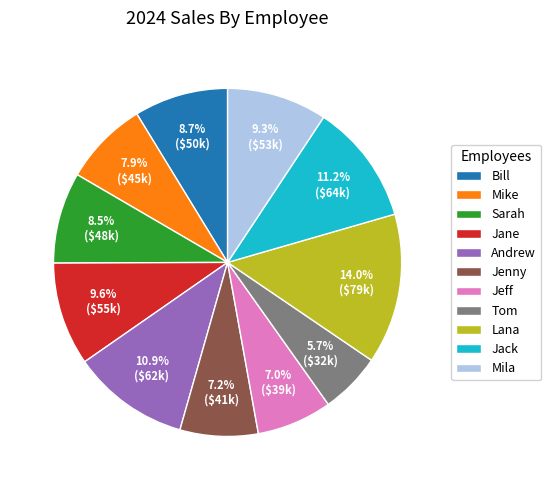

Is the sum of Tom and Mike greater than half?

No